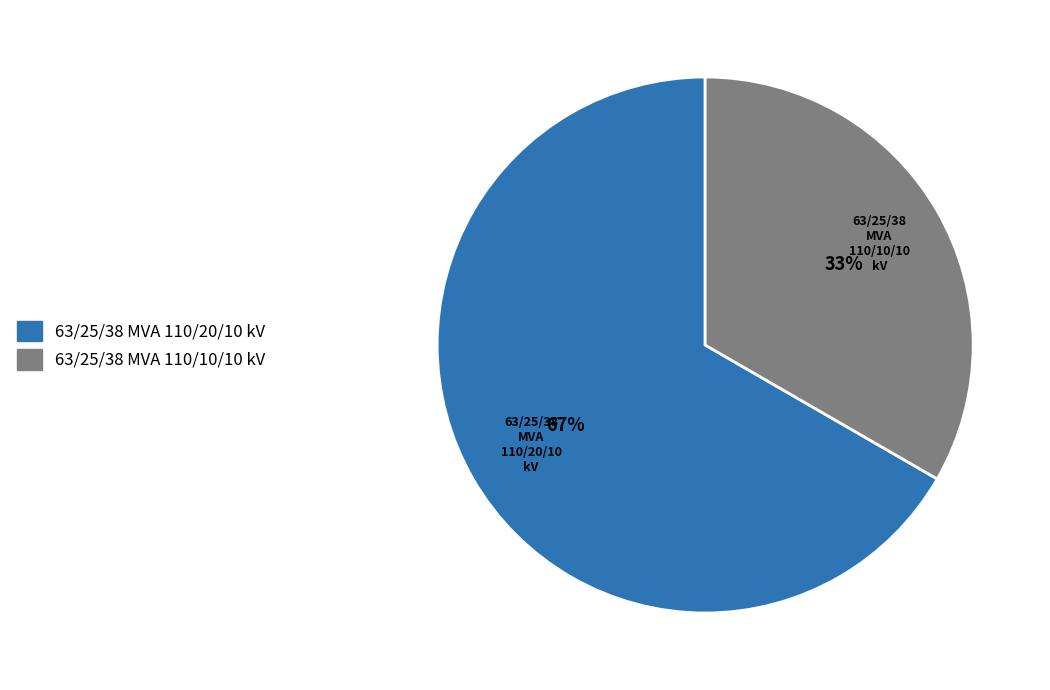

Which slice represents more than half of the pie?

63/25/38 MVA 110/20/10 kV